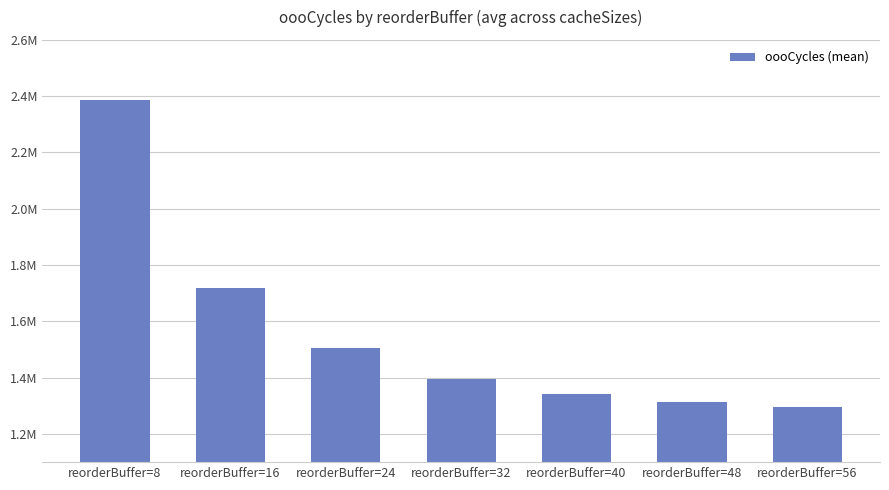

List the labels in order of value, largest first.

reorderBuffer=8, reorderBuffer=16, reorderBuffer=24, reorderBuffer=32, reorderBuffer=40, reorderBuffer=48, reorderBuffer=56